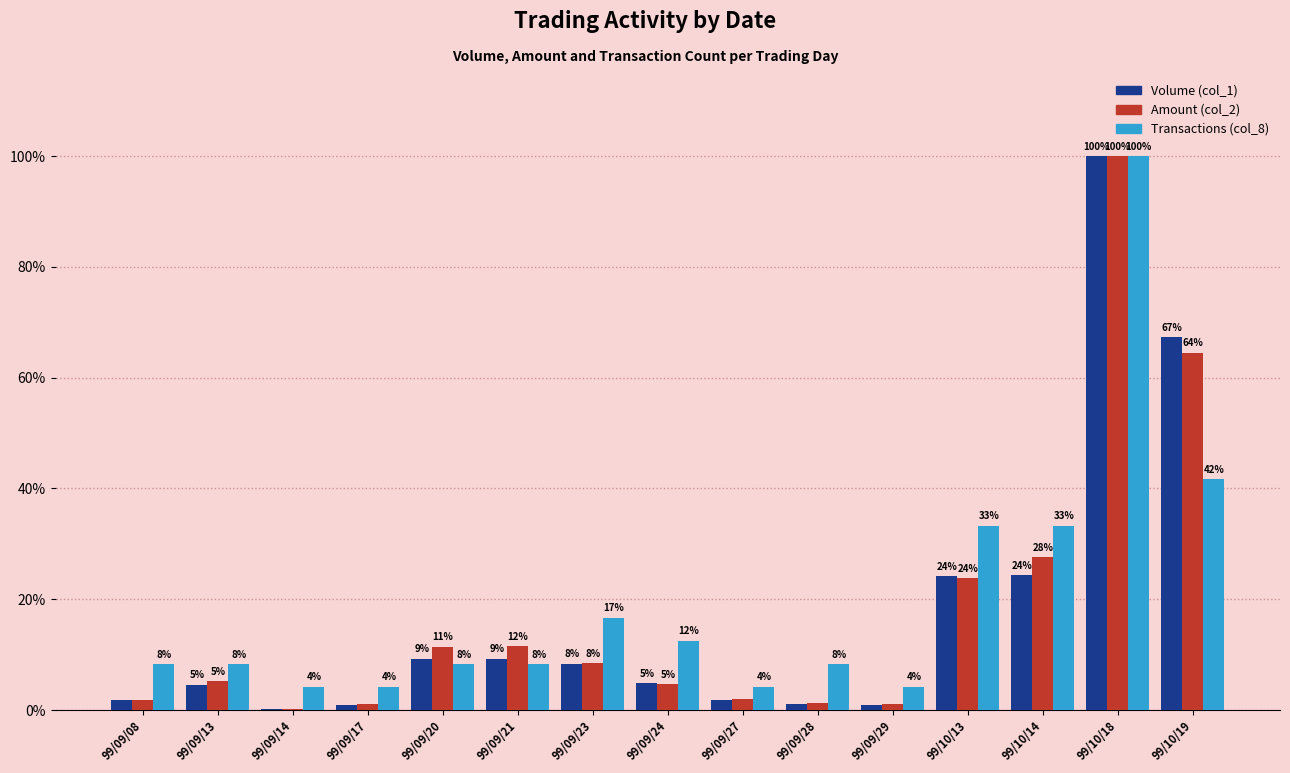

Between 99/09/23 and 99/10/13, which is larger?

99/10/13